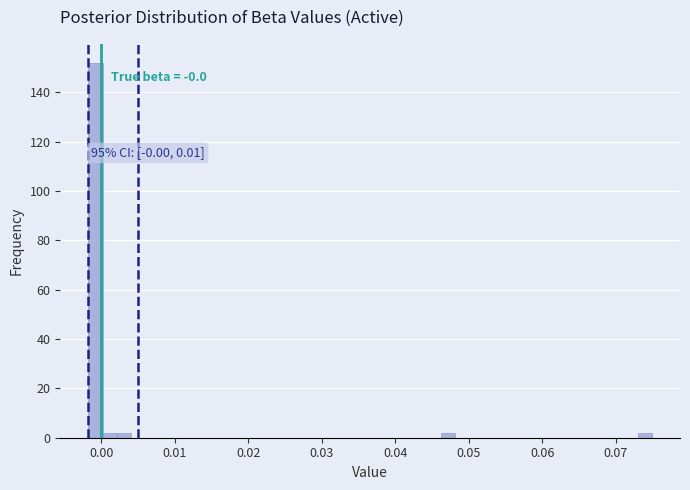

Read against the x-axis, roughly where is the centre of the tallest bar?

-0.001